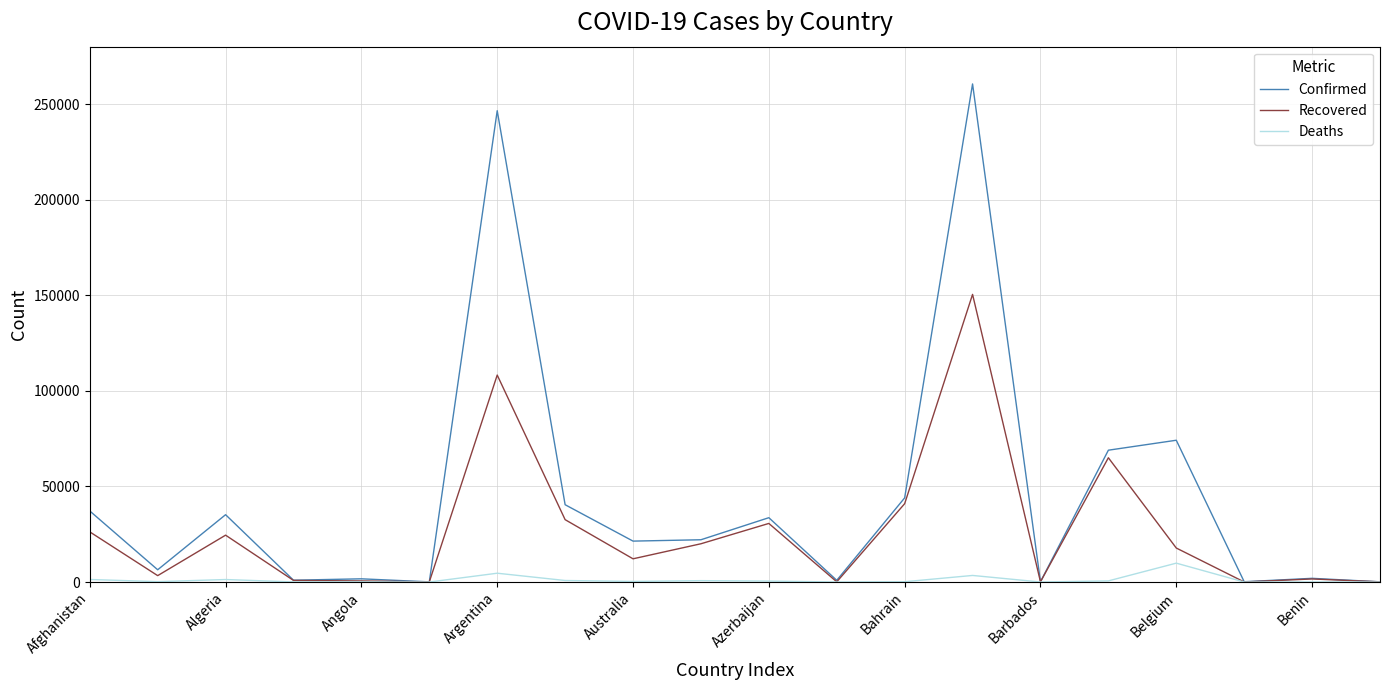

Rank the series by their average value, from highest to lowest.

Confirmed, Recovered, Deaths